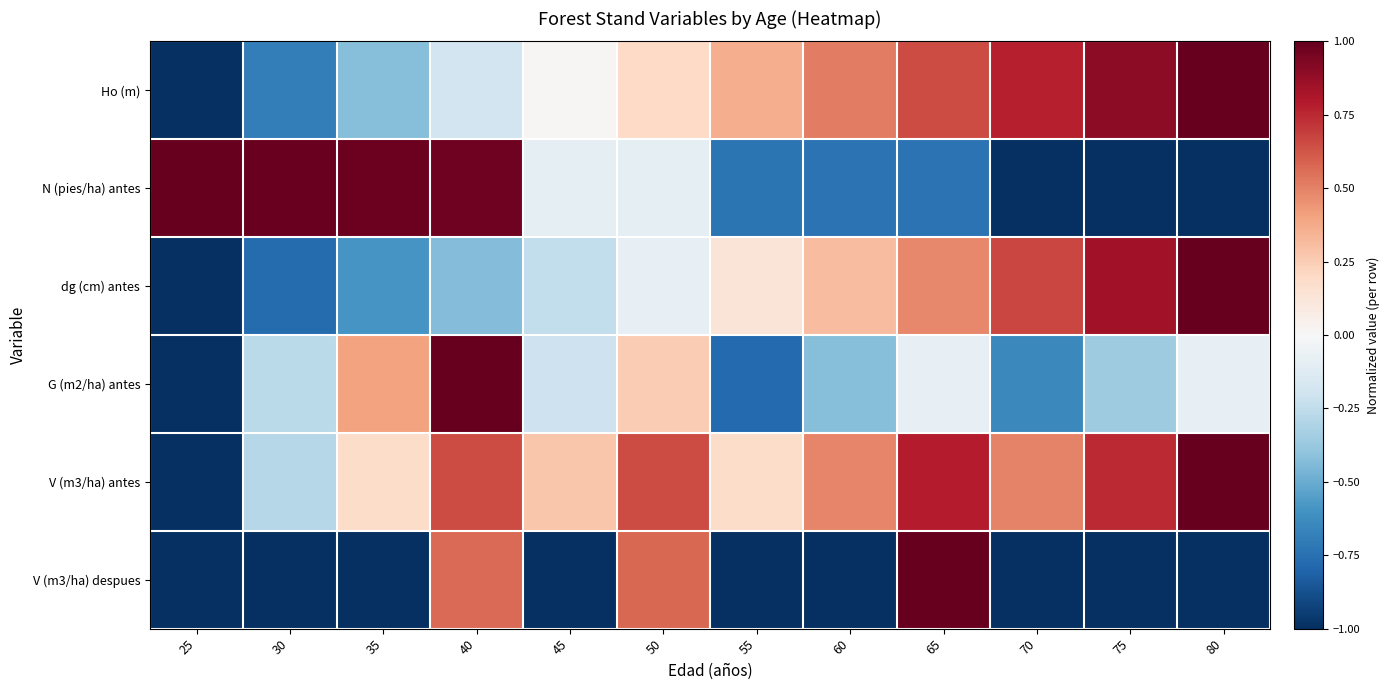

How many categories are shown in the chart?

12